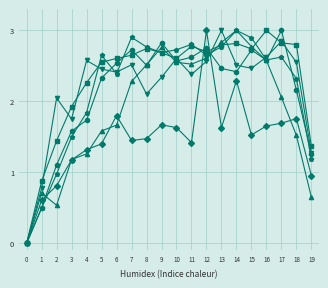

How many distinct data groups are displayed?

6